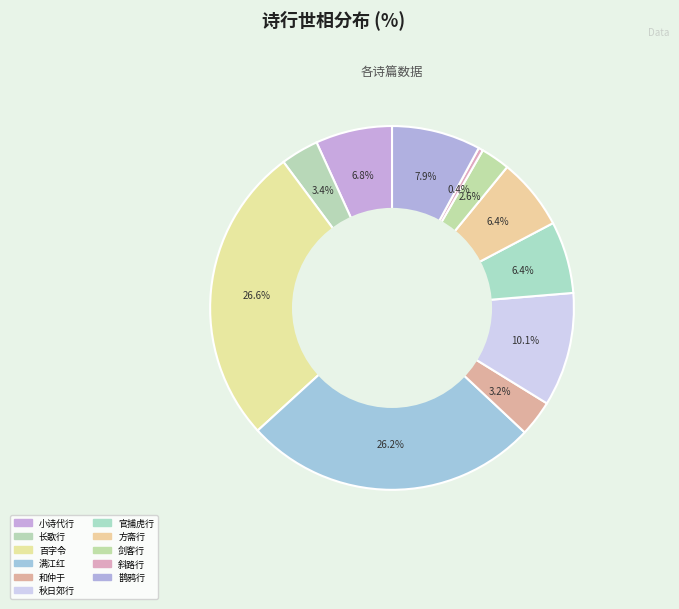

To the nearest percent, what is the average slice percentage?

9%